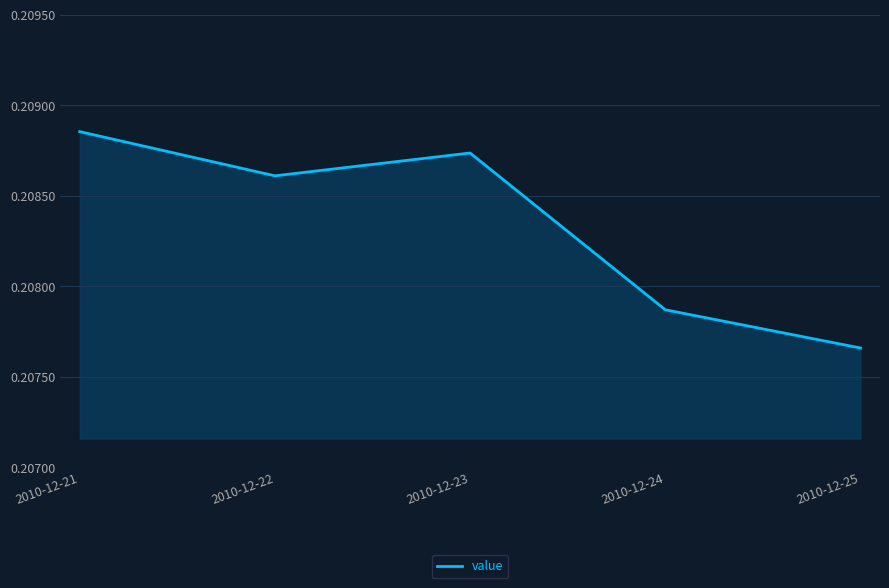

How many values are between 0 and 1?

5